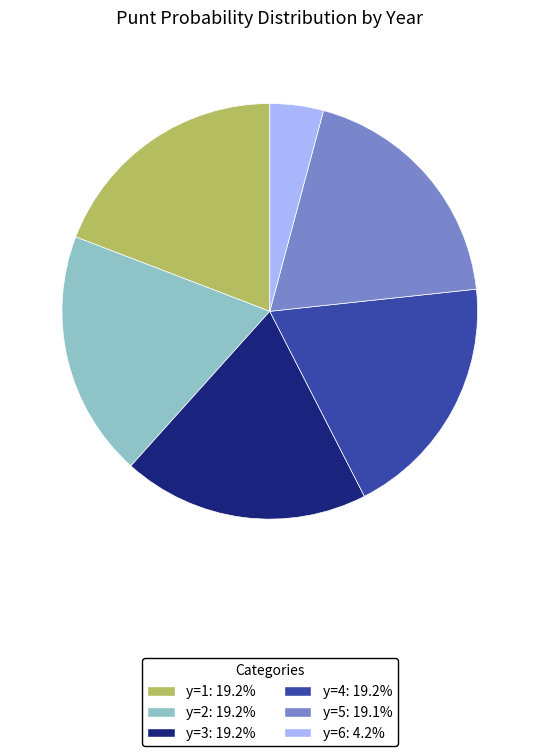

Approximately how many times larger is the value at y=5: 19.1% compared to y=3: 19.2%?

1.0